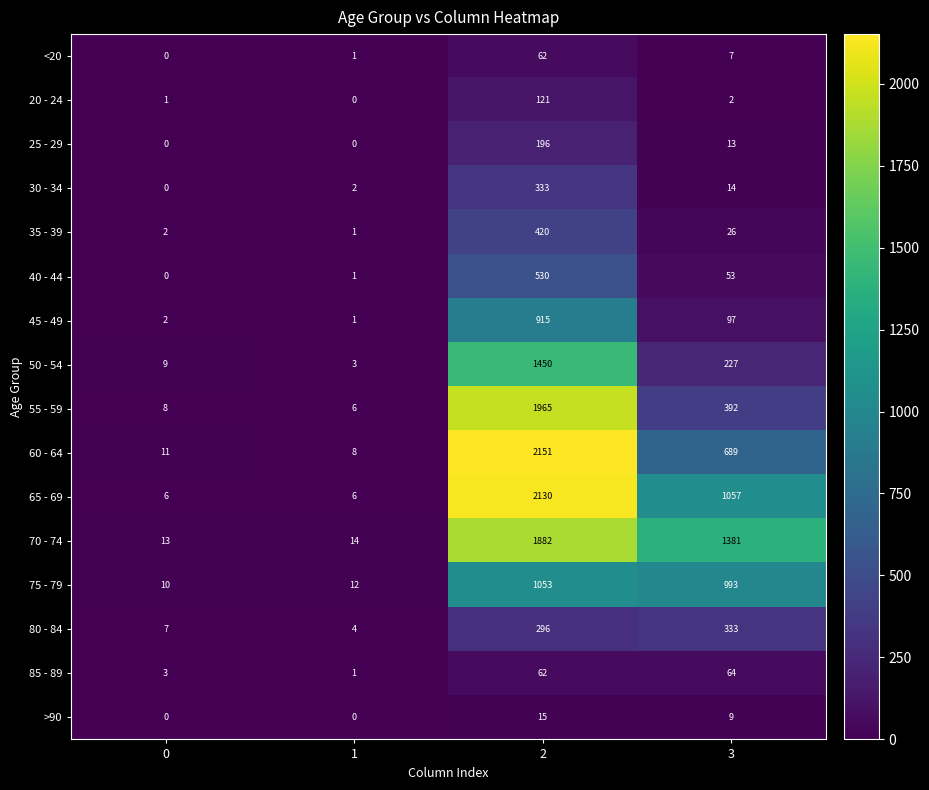

What is the sum of the 40 - 44 values at 0 and 2?

530